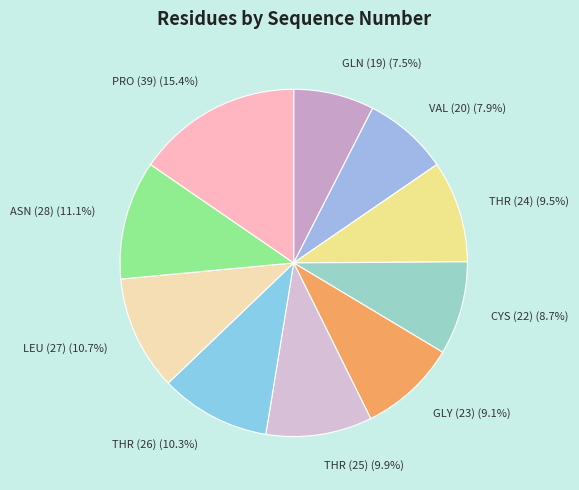

To the nearest percent, what is the average slice percentage?

10%